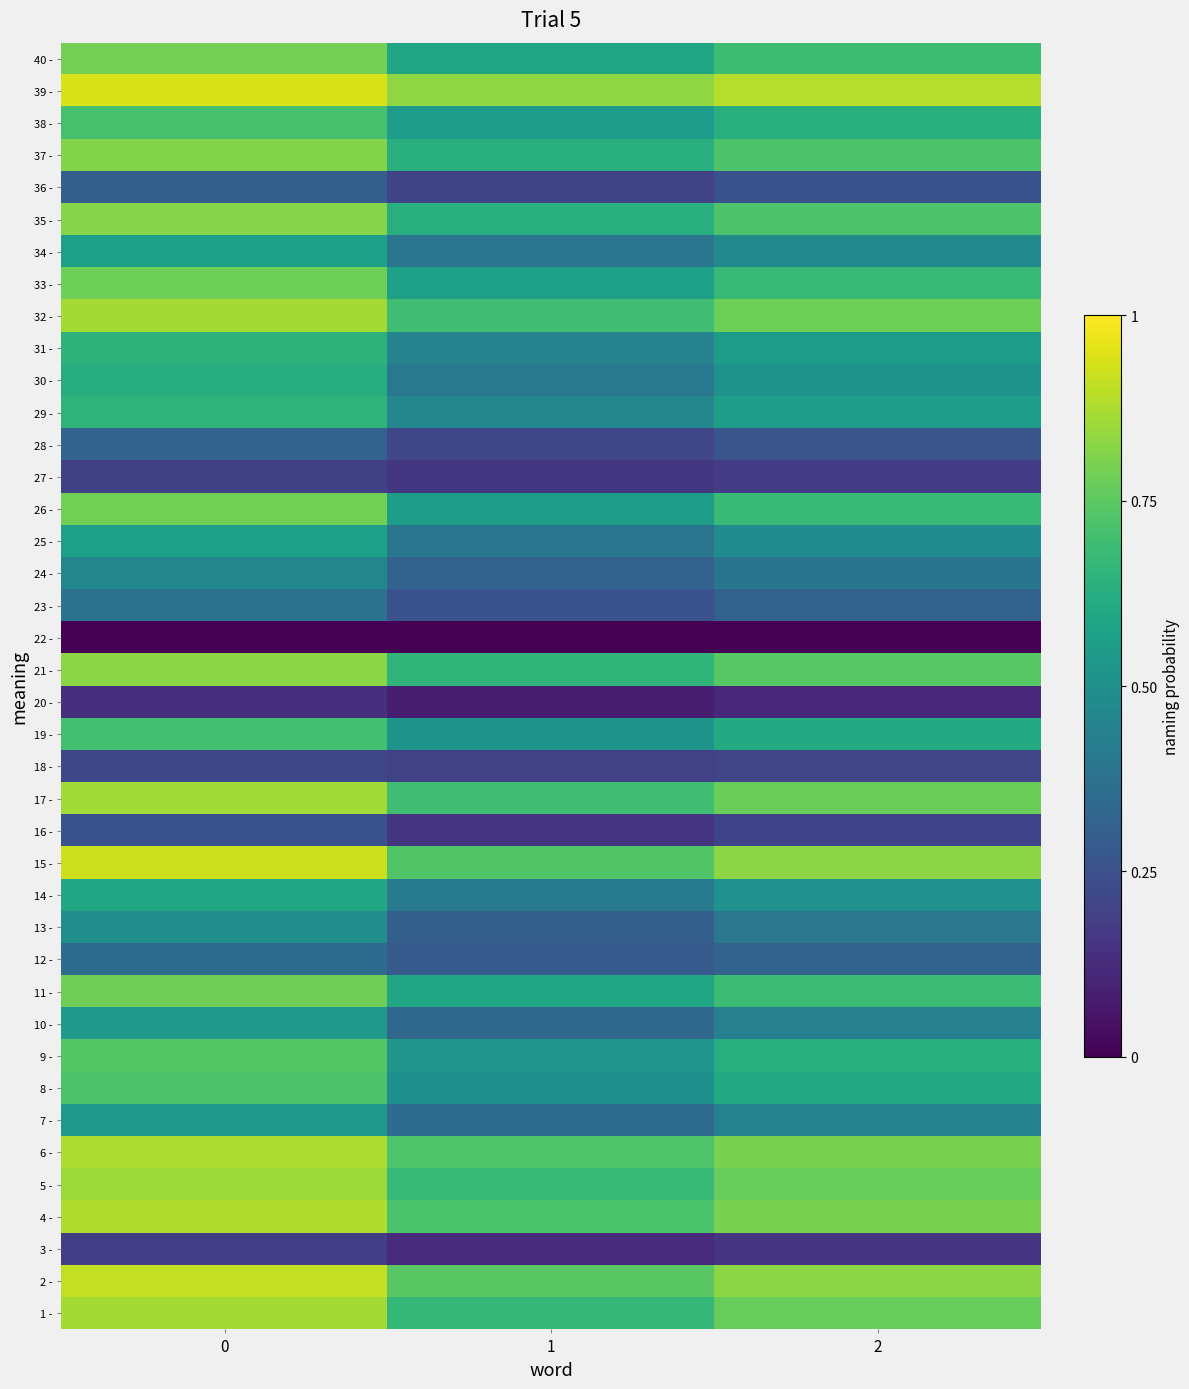

Reading left to right, transcribe all the data shown in this chart.

1 -: 0=0.9	1=0.7	2=0.8
2 -: 0=0.9	1=0.7	2=0.8
3 -: 0=0.2	1=0.1	2=0.2
4 -: 0=0.9	1=0.7	2=0.8
5 -: 0=0.9	1=0.7	2=0.8
6 -: 0=0.9	1=0.7	2=0.8
7 -: 0=0.5	1=0.3	2=0.4
8 -: 0=0.7	1=0.5	2=0.6
9 -: 0=0.7	1=0.5	2=0.6
10 -: 0=0.5	1=0.3	2=0.4
11 -: 0=0.8	1=0.6	2=0.7
12 -: 0=0.4	1=0.3	2=0.3
13 -: 0=0.5	1=0.3	2=0.4
14 -: 0=0.6	1=0.4	2=0.5
15 -: 0=0.9	1=0.7	2=0.8
16 -: 0=0.3	1=0.1	2=0.2
17 -: 0=0.9	1=0.7	2=0.8
18 -: 0=0.2	1=0.2	2=0.2
19 -: 0=0.7	1=0.5	2=0.6
20 -: 0=0.1	1=0.1	2=0.1
21 -: 0=0.8	1=0.7	2=0.7
22 -: 0=0.0	1=0.0	2=0.0
23 -: 0=0.4	1=0.3	2=0.3
24 -: 0=0.5	1=0.3	2=0.4
25 -: 0=0.6	1=0.4	2=0.5
26 -: 0=0.8	1=0.6	2=0.7
27 -: 0=0.2	1=0.2	2=0.2
28 -: 0=0.3	1=0.2	2=0.3
29 -: 0=0.7	1=0.5	2=0.6
30 -: 0=0.6	1=0.4	2=0.5
31 -: 0=0.6	1=0.4	2=0.5
32 -: 0=0.9	1=0.7	2=0.8
33 -: 0=0.8	1=0.6	2=0.7
34 -: 0=0.6	1=0.4	2=0.5
35 -: 0=0.8	1=0.6	2=0.7
36 -: 0=0.3	1=0.2	2=0.3
37 -: 0=0.8	1=0.6	2=0.7
38 -: 0=0.7	1=0.5	2=0.6
39 -: 0=0.9	1=0.8	2=0.9
40 -: 0=0.8	1=0.6	2=0.7